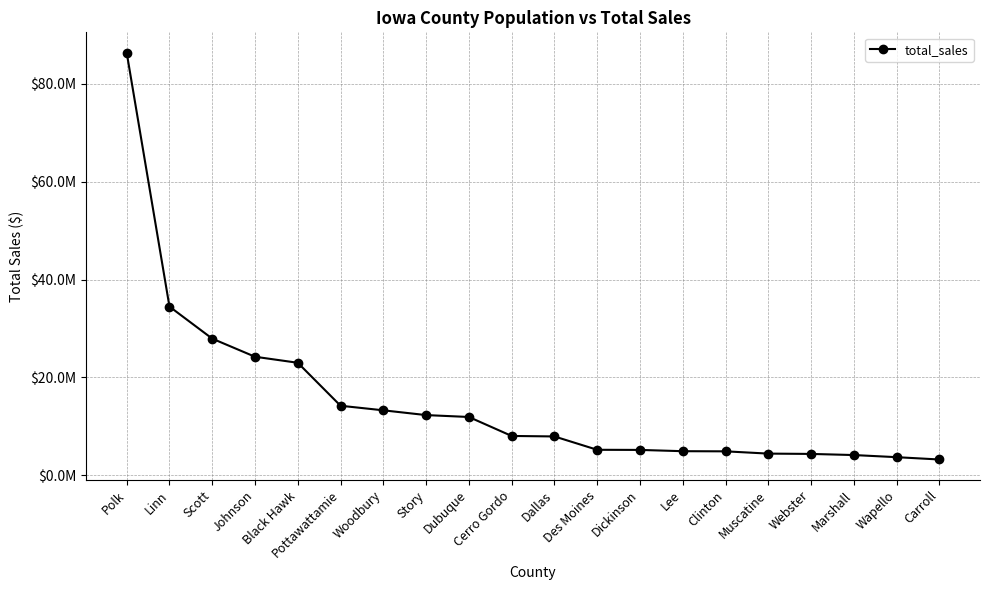

Is it true that the value at Black Hawk is 22967283.3?

True